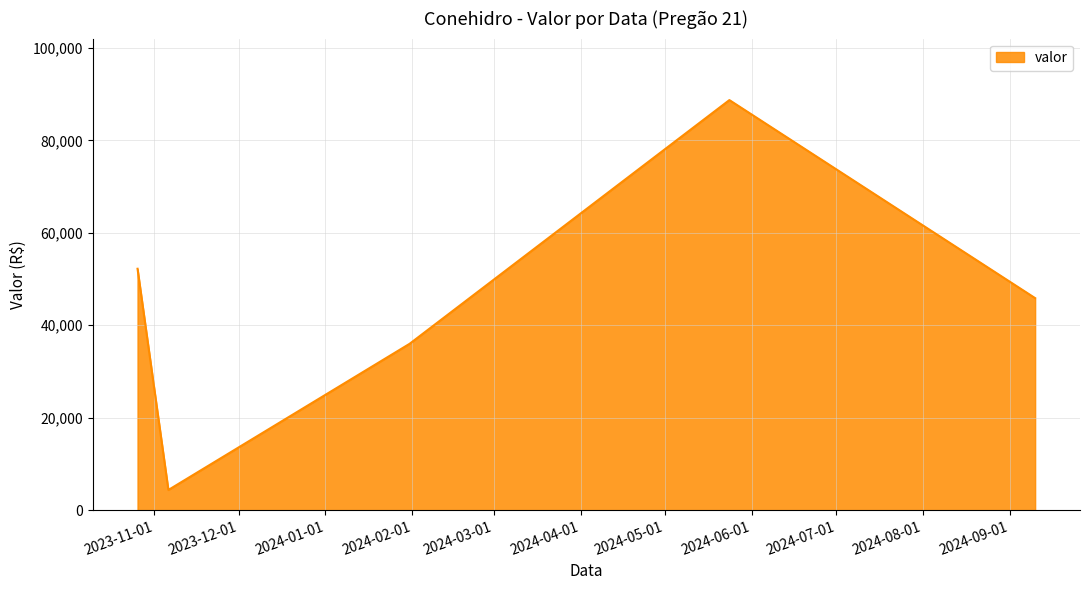

What is the minimum value shown in the chart?

4366.3